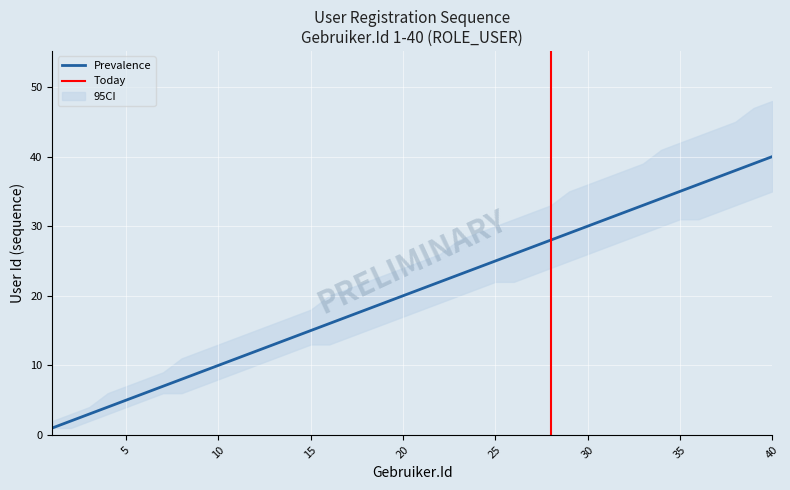

Is it true that CI_upper equals 39 at 33?

True